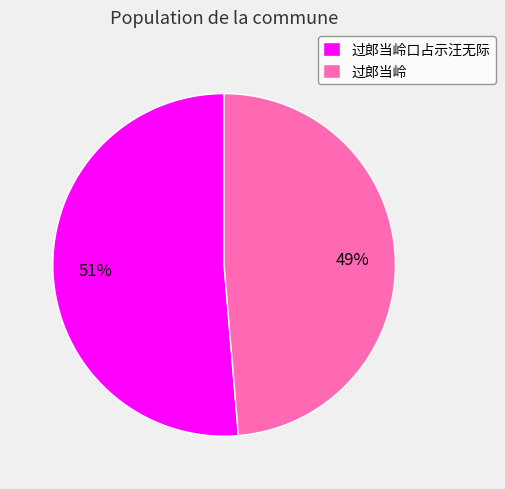

How many slices are in this pie chart?

2